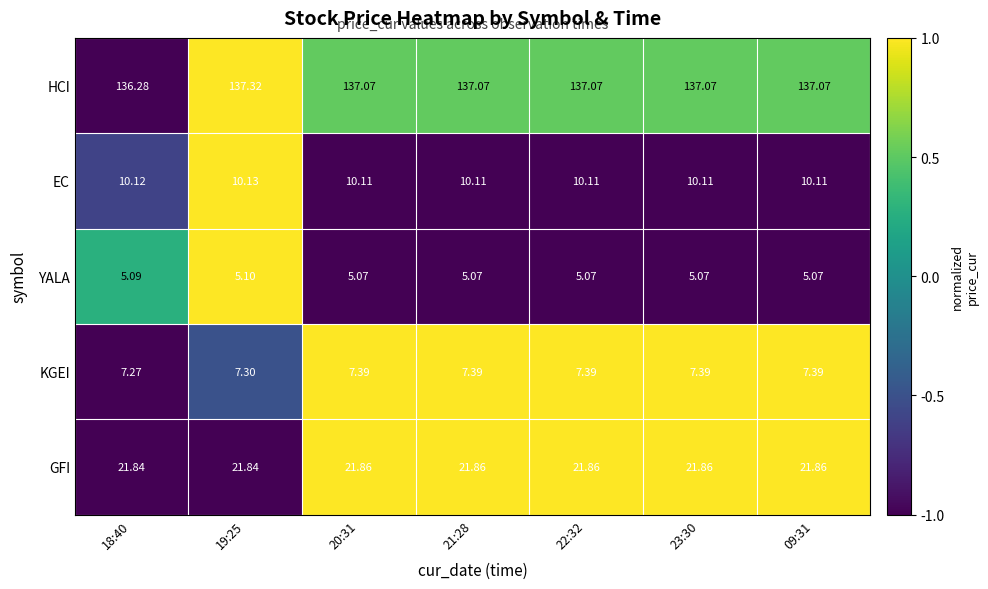

What is the spread (max minus min) of values at 19:25?

132.2